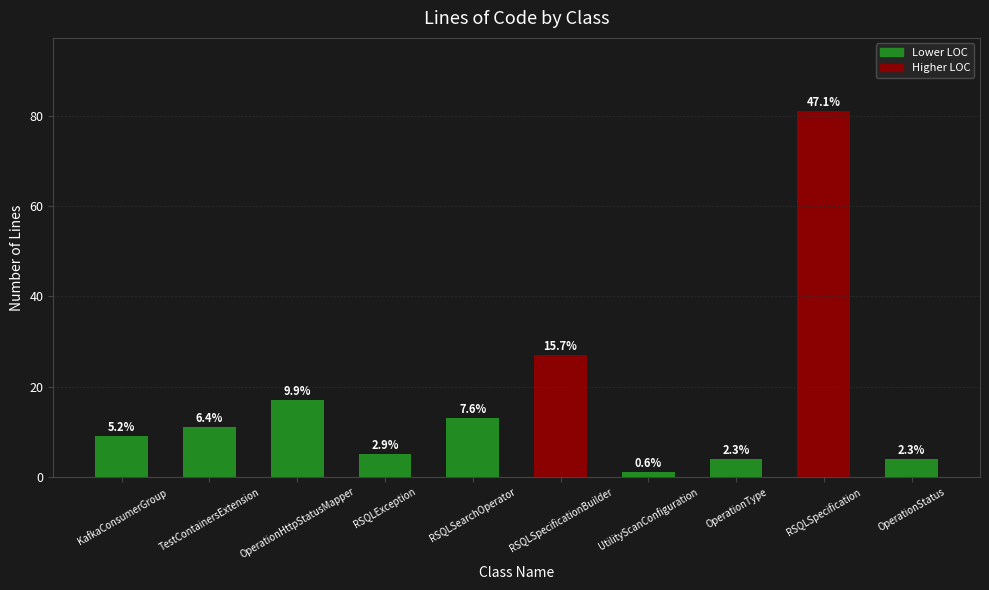

Does the chart contain any negative values?

No